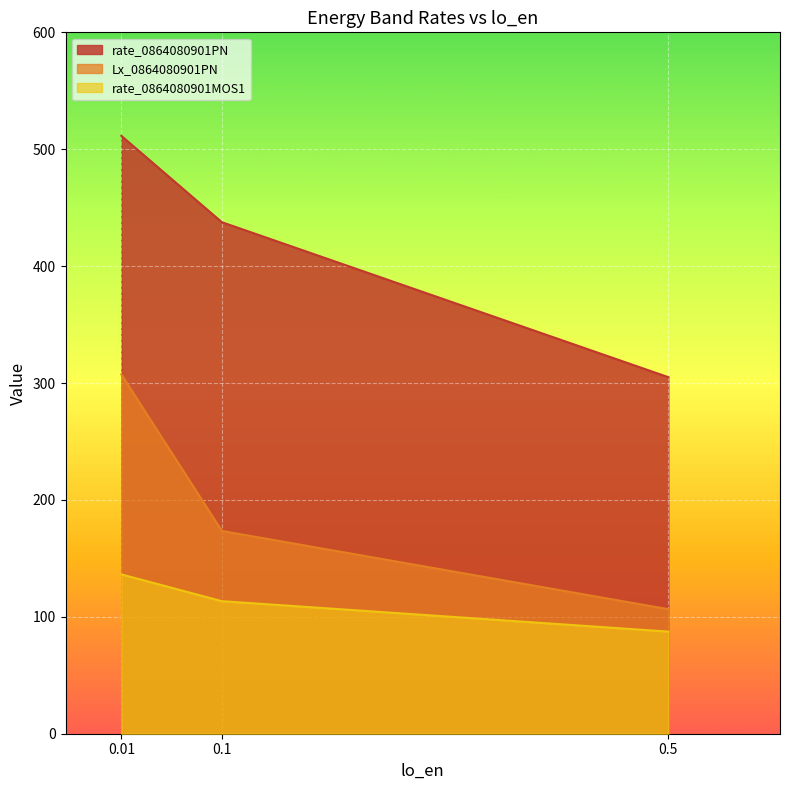

Which series has the largest total across all categories?

rate_0864080901PN